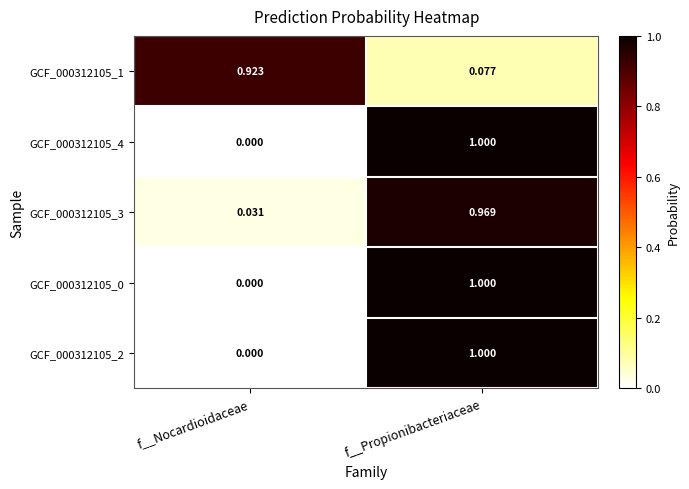

What is the greatest value displayed?

1.0